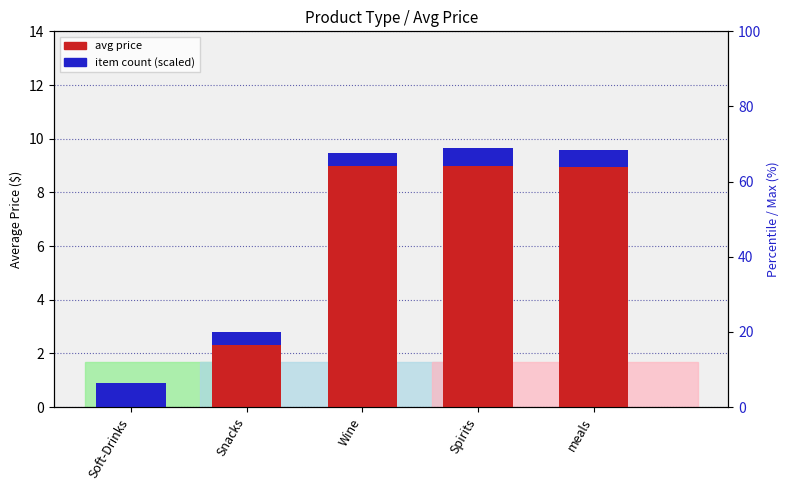

Reading right to left, extract all data points from this chart.

Average Price: meals=8.9	Spirits=9.0	Wine=9.0	Snacks=2.3	Soft-Drinks=0.0
Item Count (scaled): meals=0.6	Spirits=0.6	Wine=0.5	Snacks=0.5	Soft-Drinks=0.9